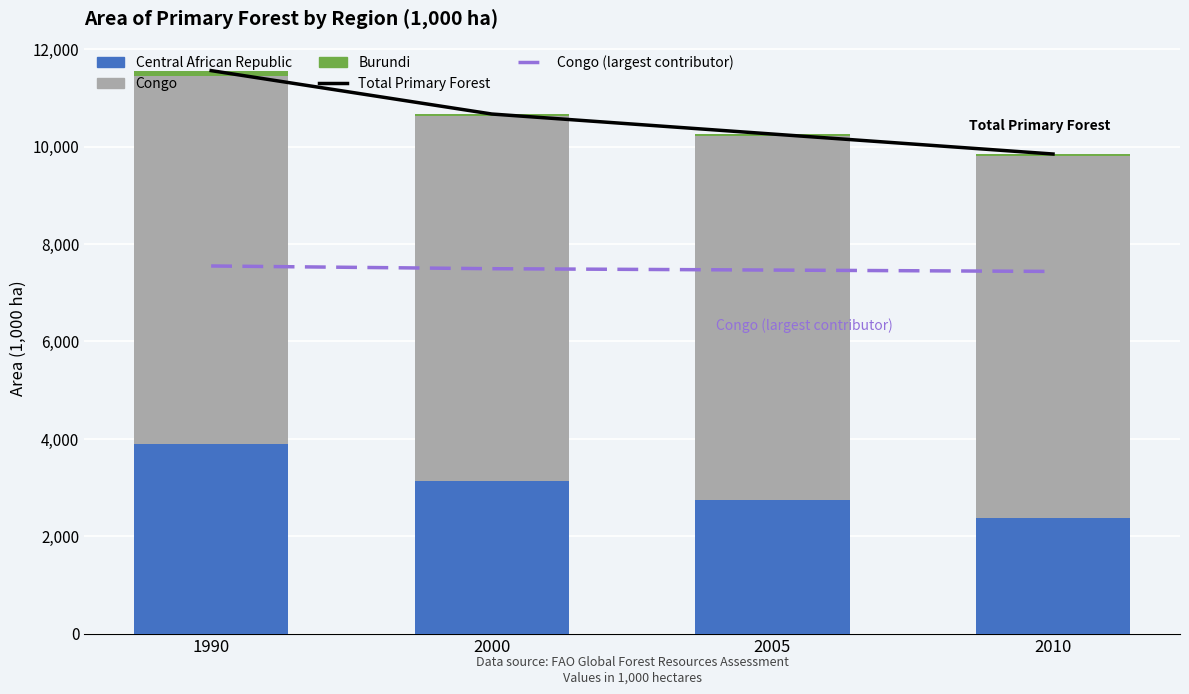

How many series are shown in this chart?

5